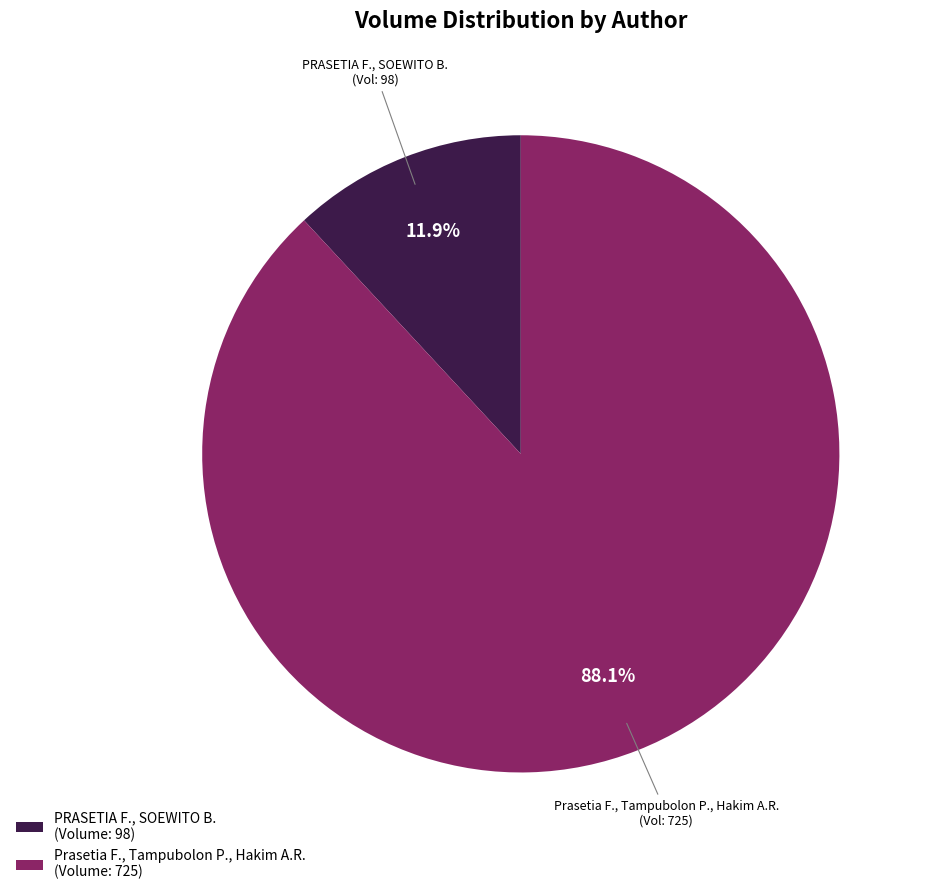

How many segments does this pie chart have?

2